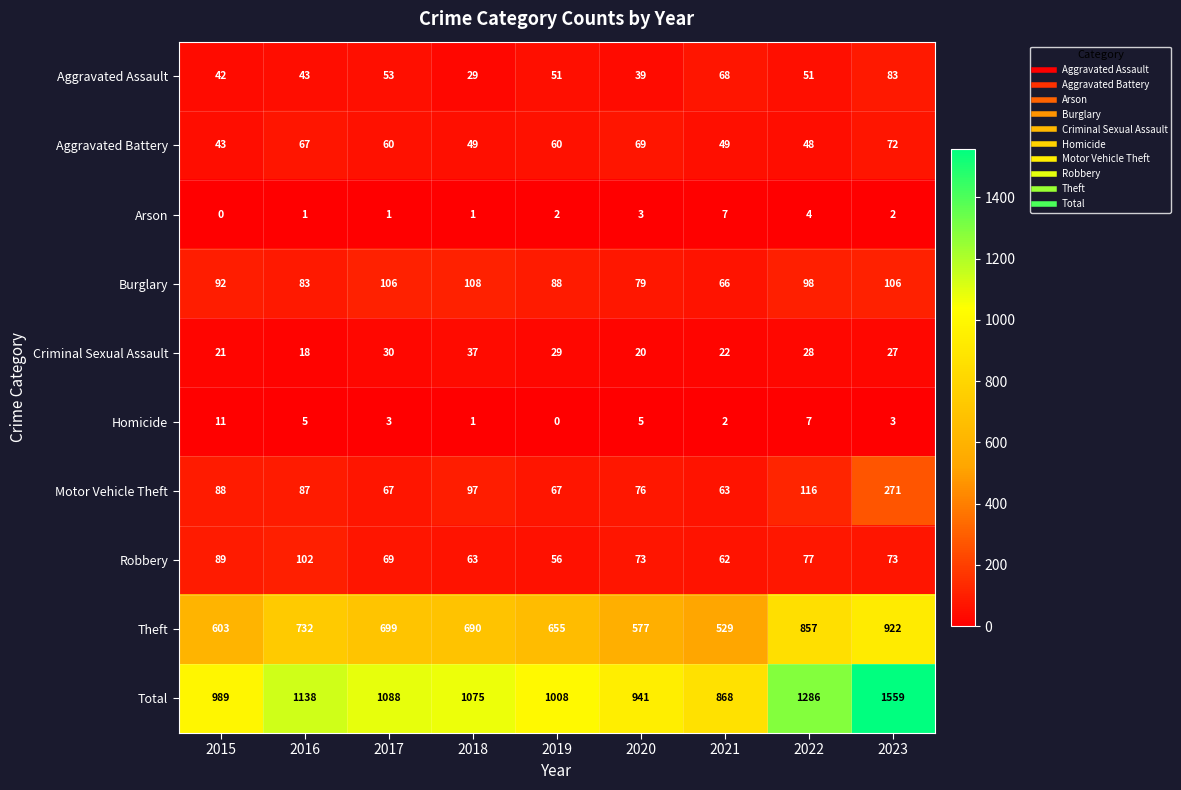

Where does the Aggravated Battery series first go above 60?

2016